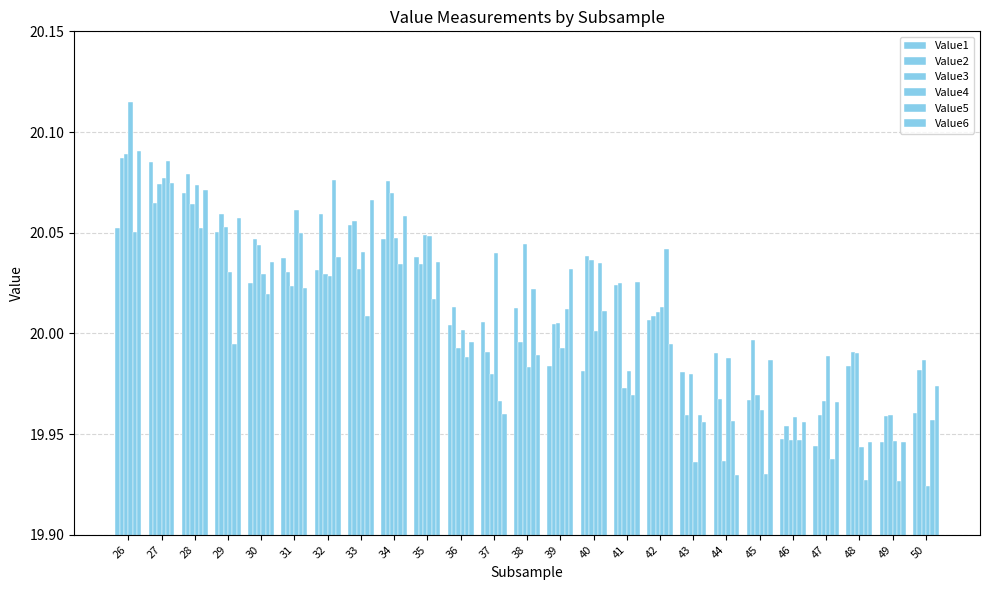

How many bars are there in each group?

6